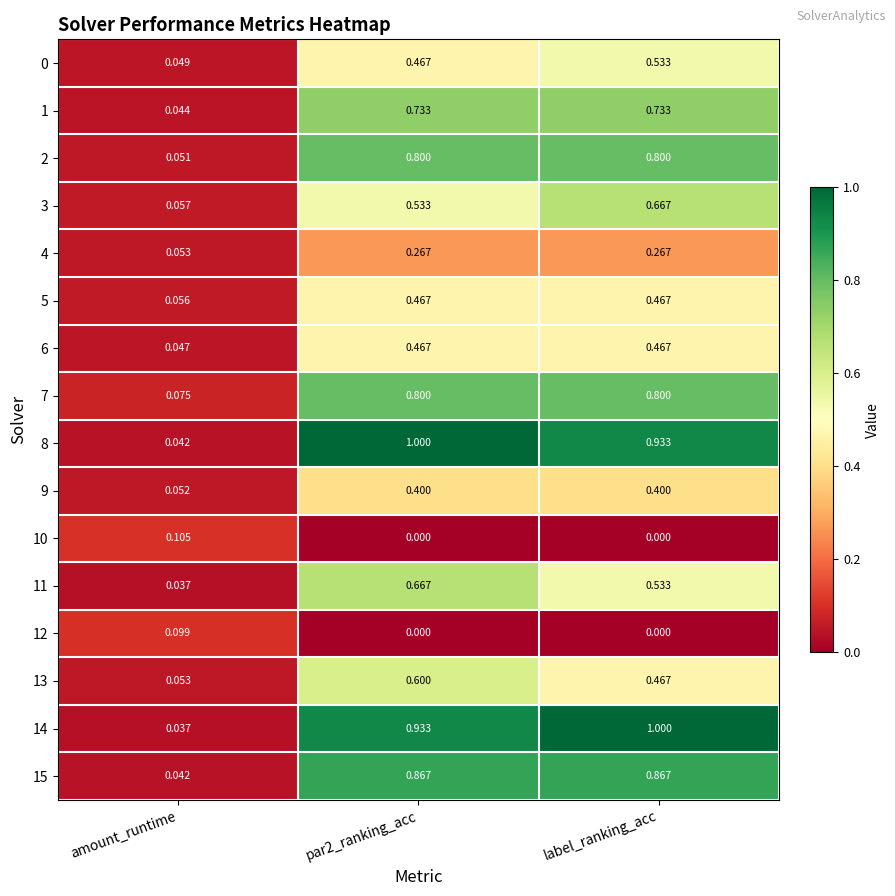

Which category has the lowest value in the 14 series?

amount_runtime